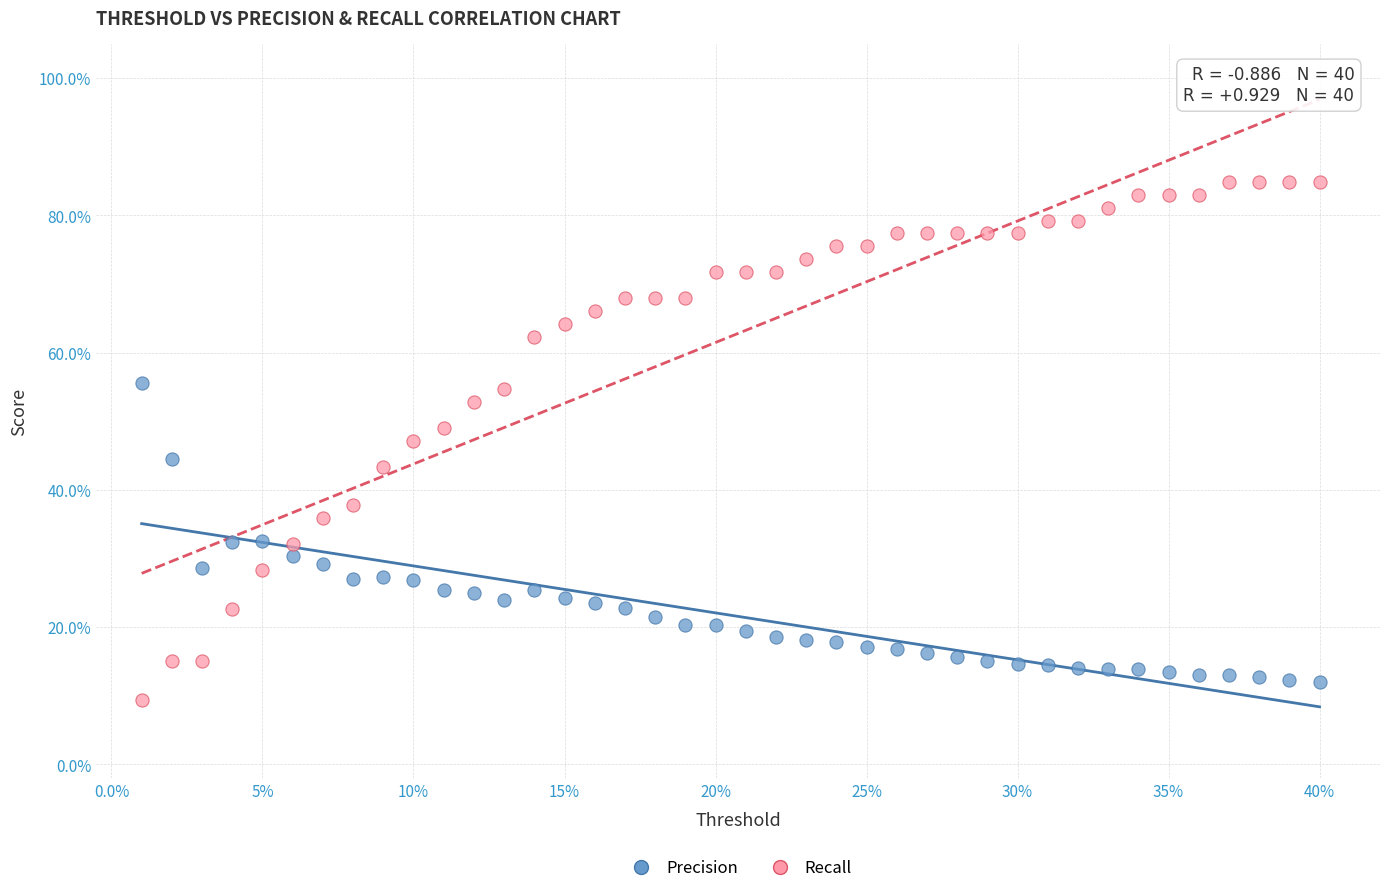

Which series reaches the maximum Y coordinate?

Recall